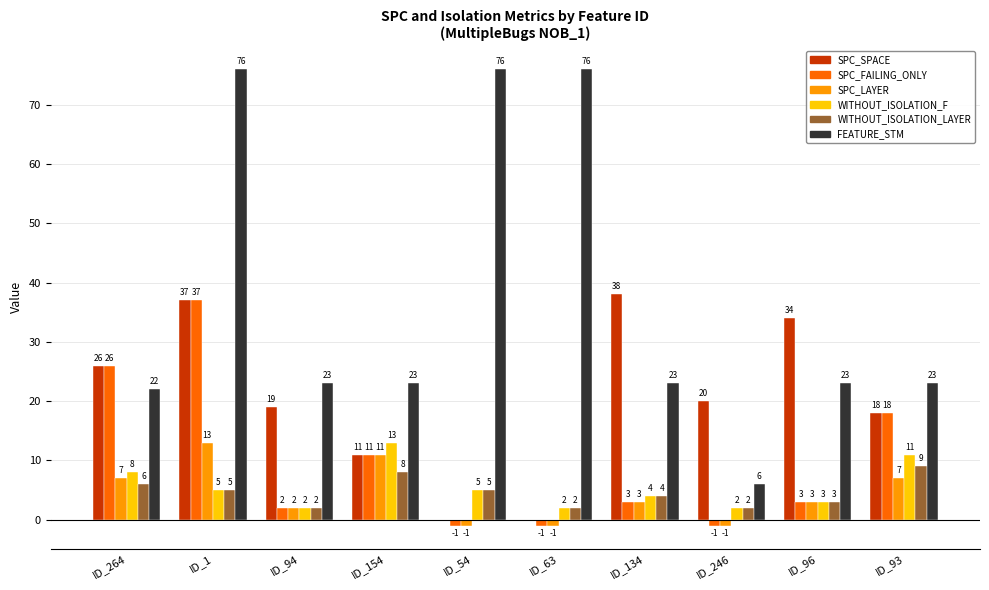

Which series has the largest total across all categories?

FEATURE_STM